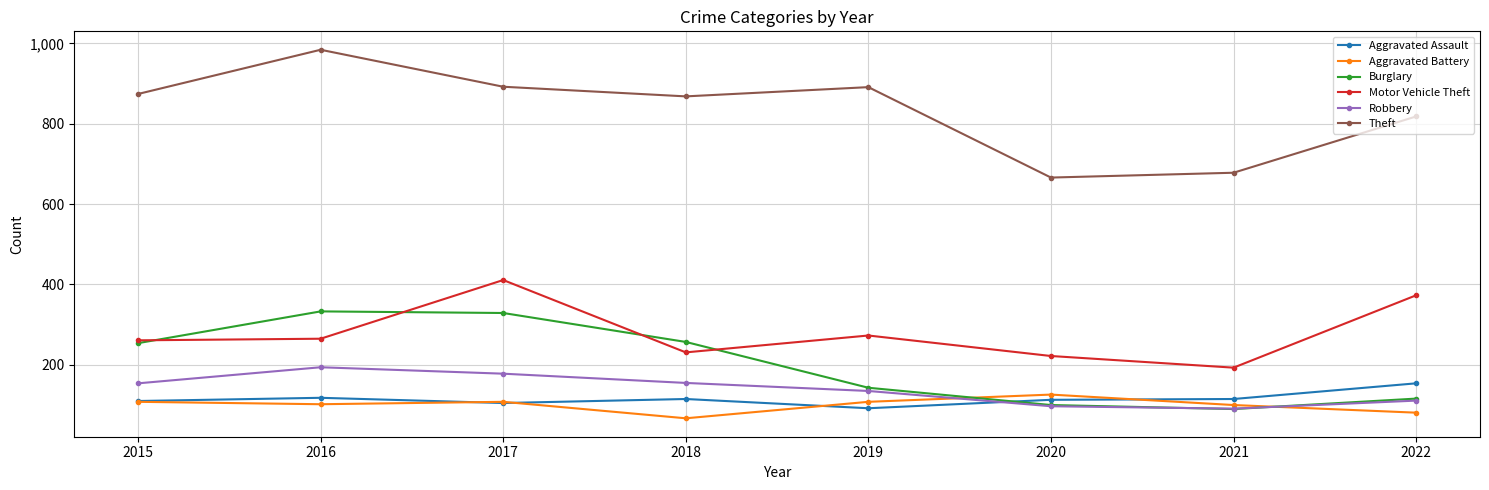

True or false: Robbery has more than 1 interior local peaks.

False